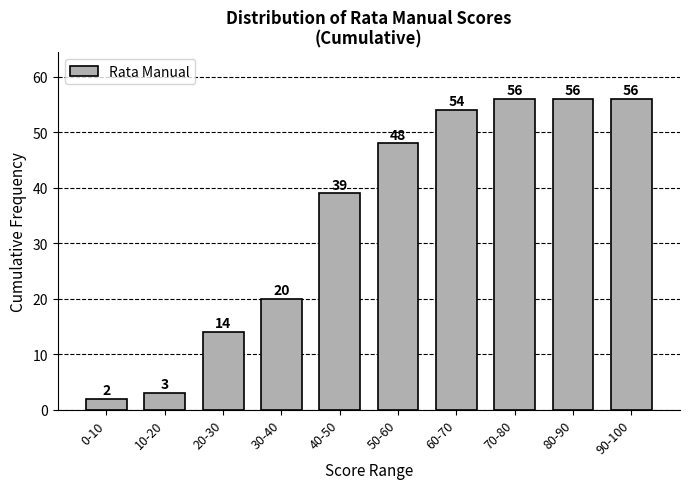

Reading right to left, extract all data points from this chart.

56	56	56	54	48	39	20	14	3	2